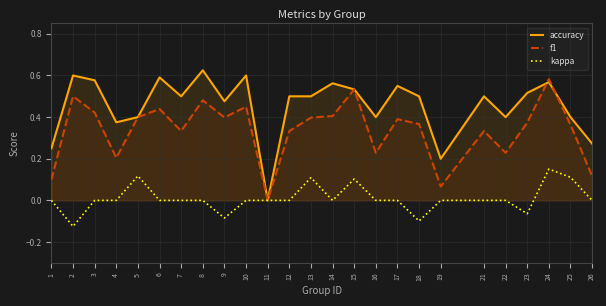

True or false: kappa and accuracy intersect in this chart.

False